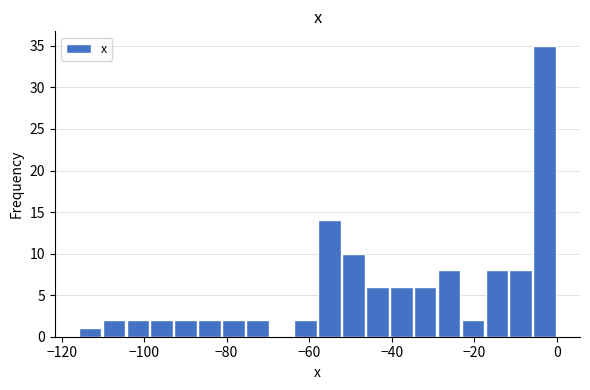

Around what value on the x-axis is the tallest bar? Give the approximate position of its centre, as read against the axis.

-2